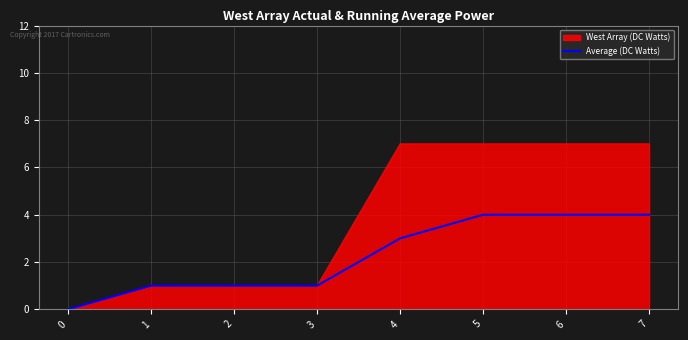

Rank the series at 5 from highest to lowest value.

West Array (DC Watts), Average (DC Watts)